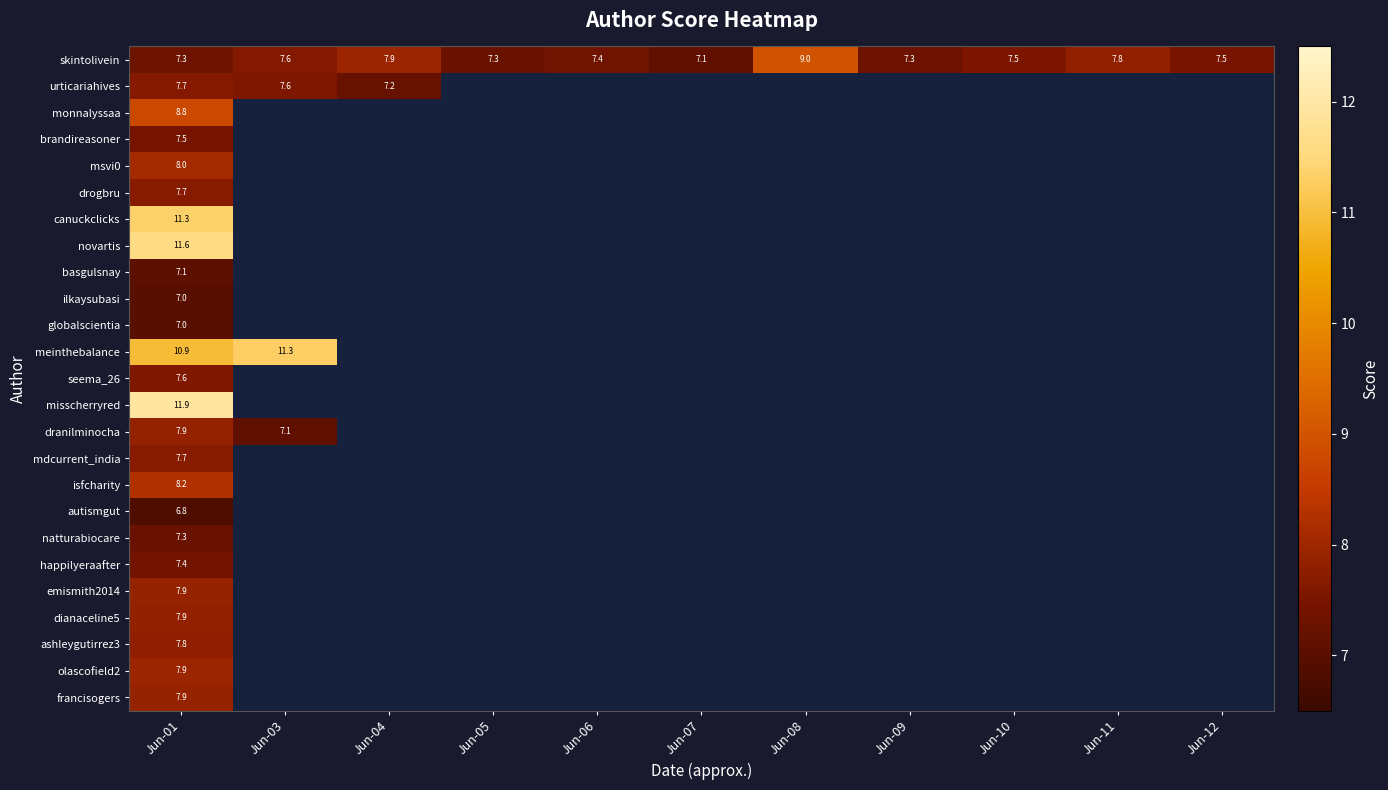

At how many categories does at least one series exceed 8?

3